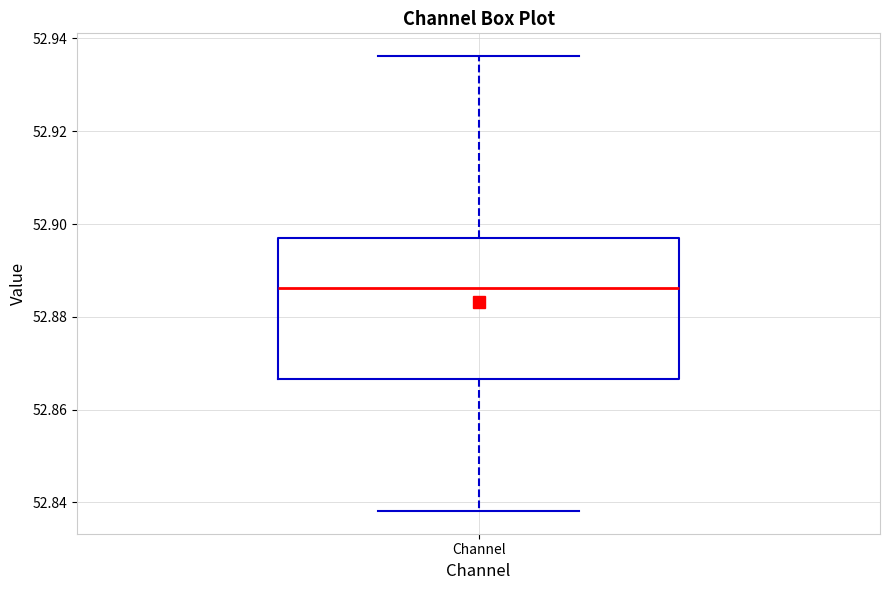

Transcribe this box plot: give where the median line is, the range the box spans, and where the two whiskers end, as read against the y-axis. The values are not printed on the chart, so give them approximately, as read against the axis.

median 52.886, box 52.866 to 52.896, whiskers 52.838 to 52.936